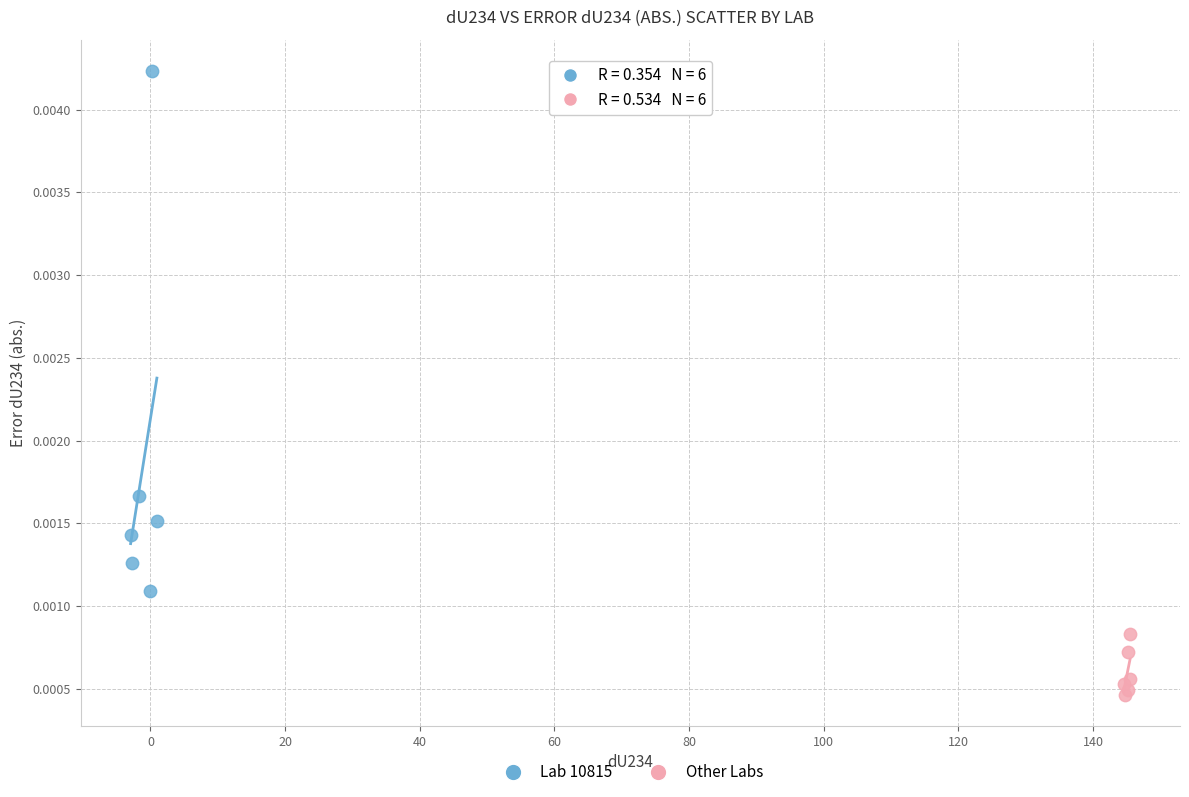

Which series reaches the minimum Y coordinate?

Other Labs